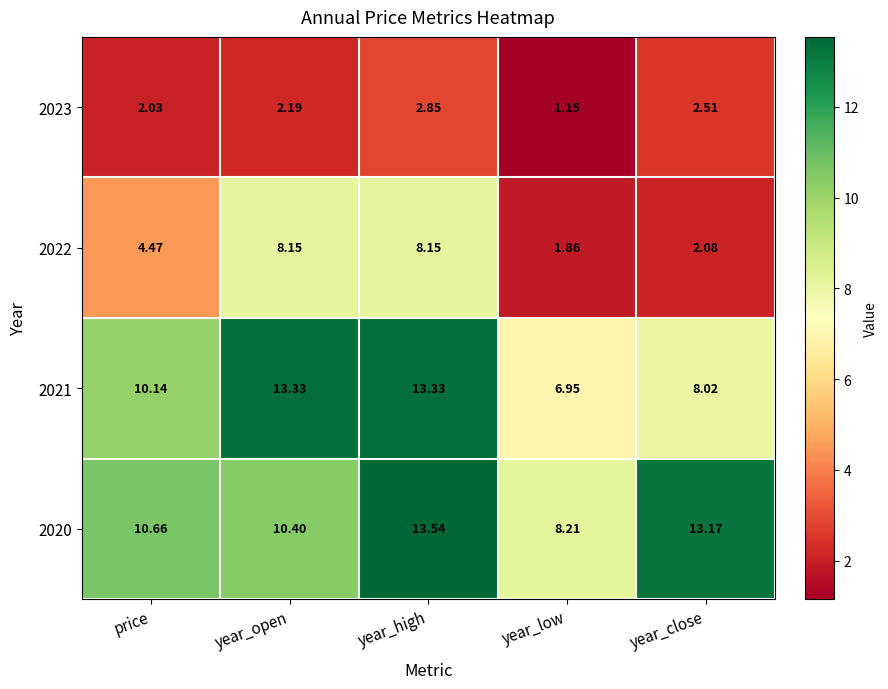

At which label does 2023 reach its minimum?

year_low